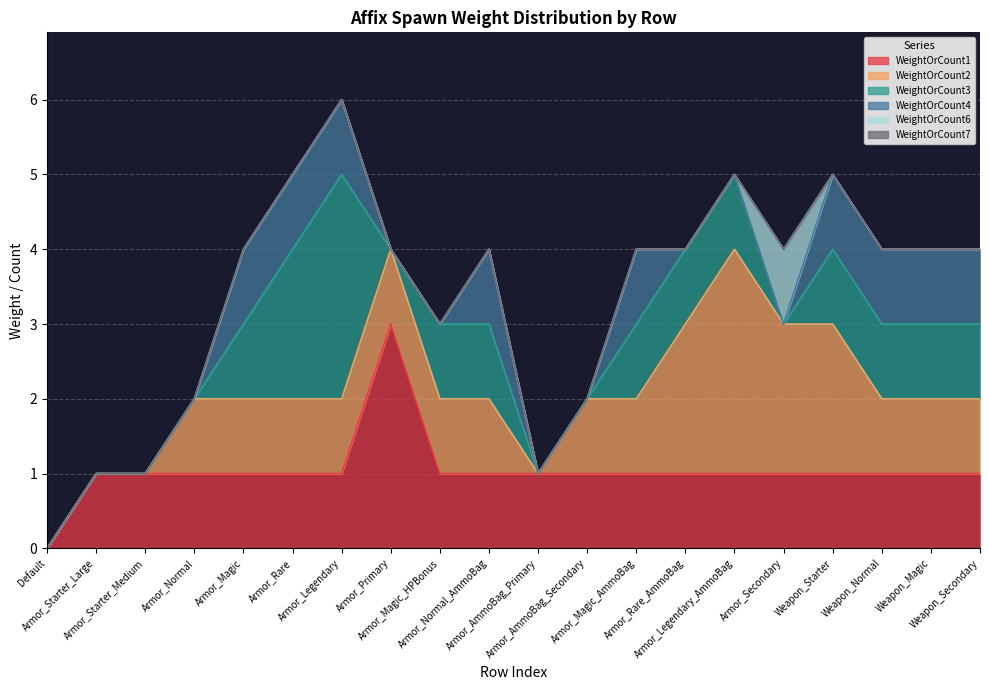

What is the total value across all series at Armor_Starter_Medium?

1